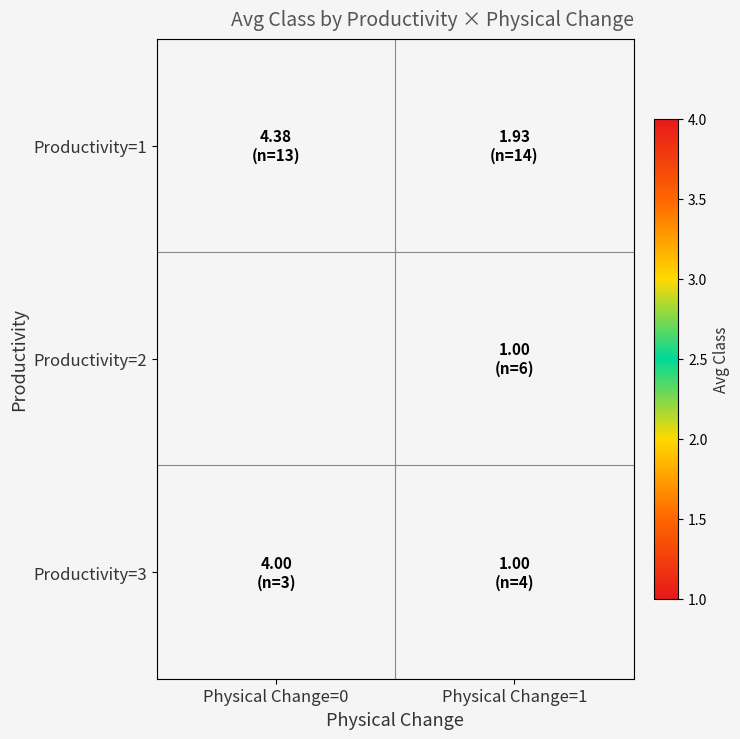

What is the spread (max minus min) of values at Physical Change=0?

0.4